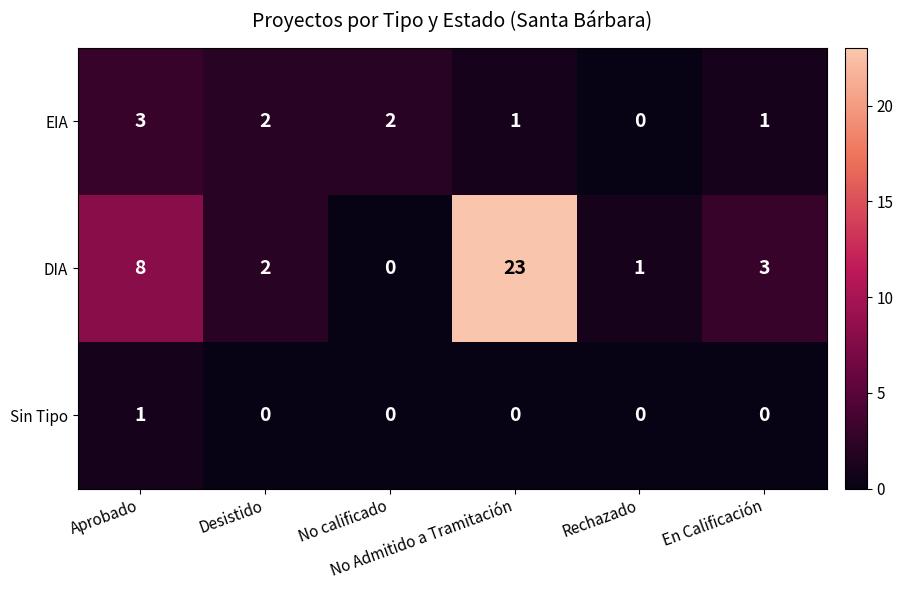

Rank the series at No Admitido a Tramitación from lowest to highest value.

Sin Tipo, EIA, DIA